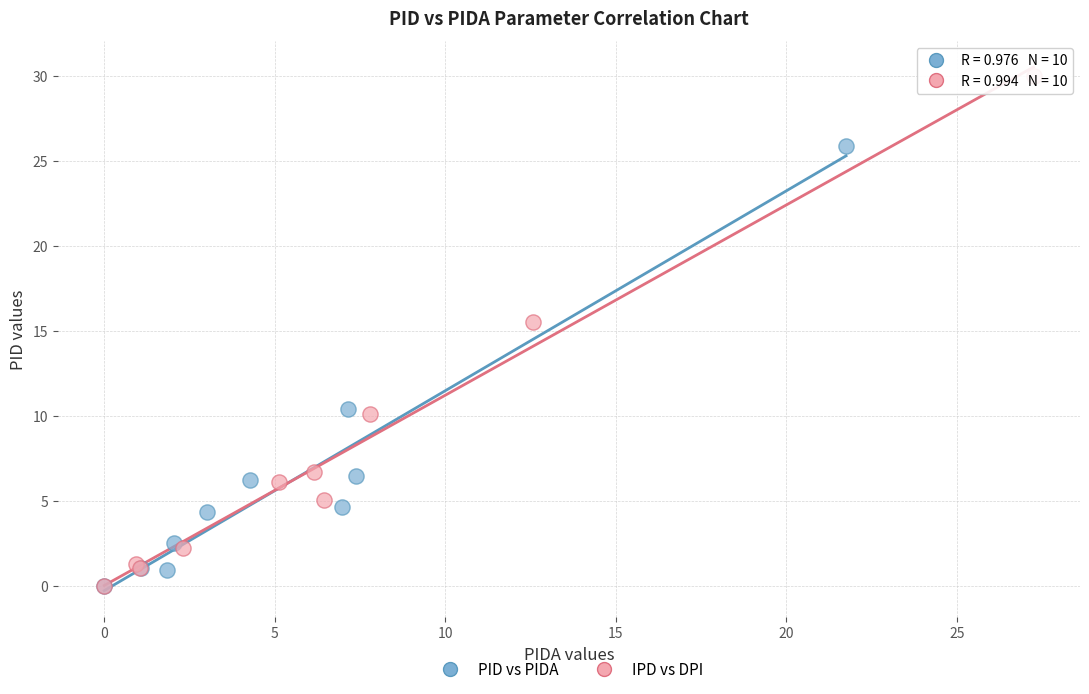

Which series reaches the maximum Y coordinate?

IPD vs DPI